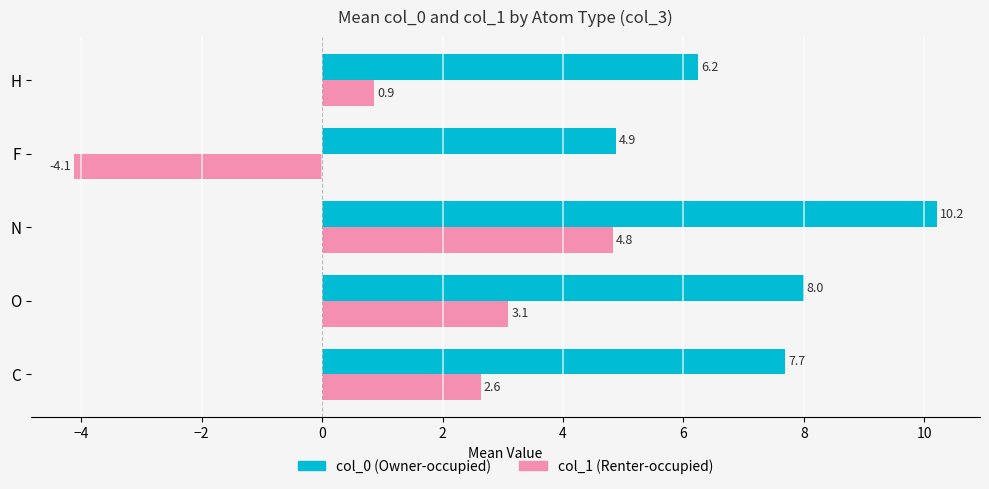

The value of col_1 (Renter-occupied) at O is 3.1. True or false?

True